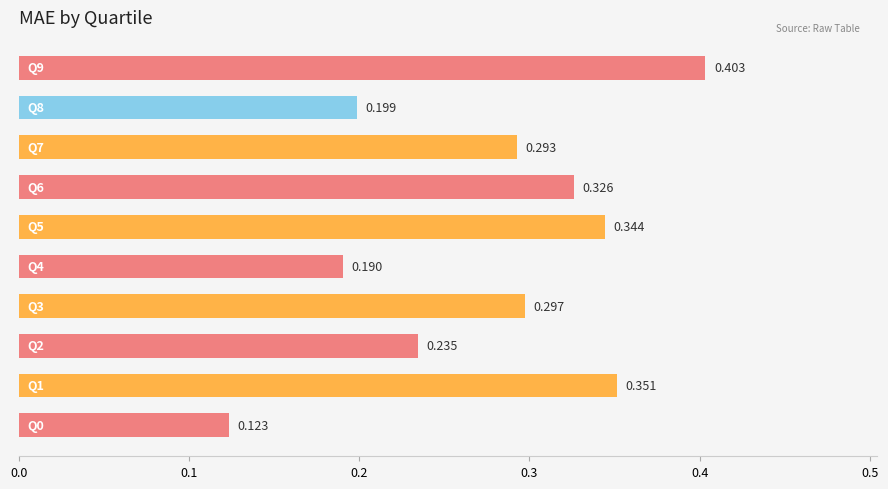

What is the difference between the maximum and minimum values?

0.3